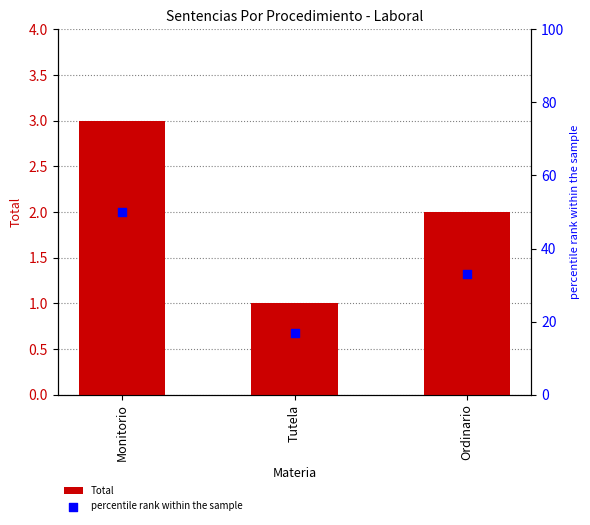

What is the total value across all series at Ordinario?

35